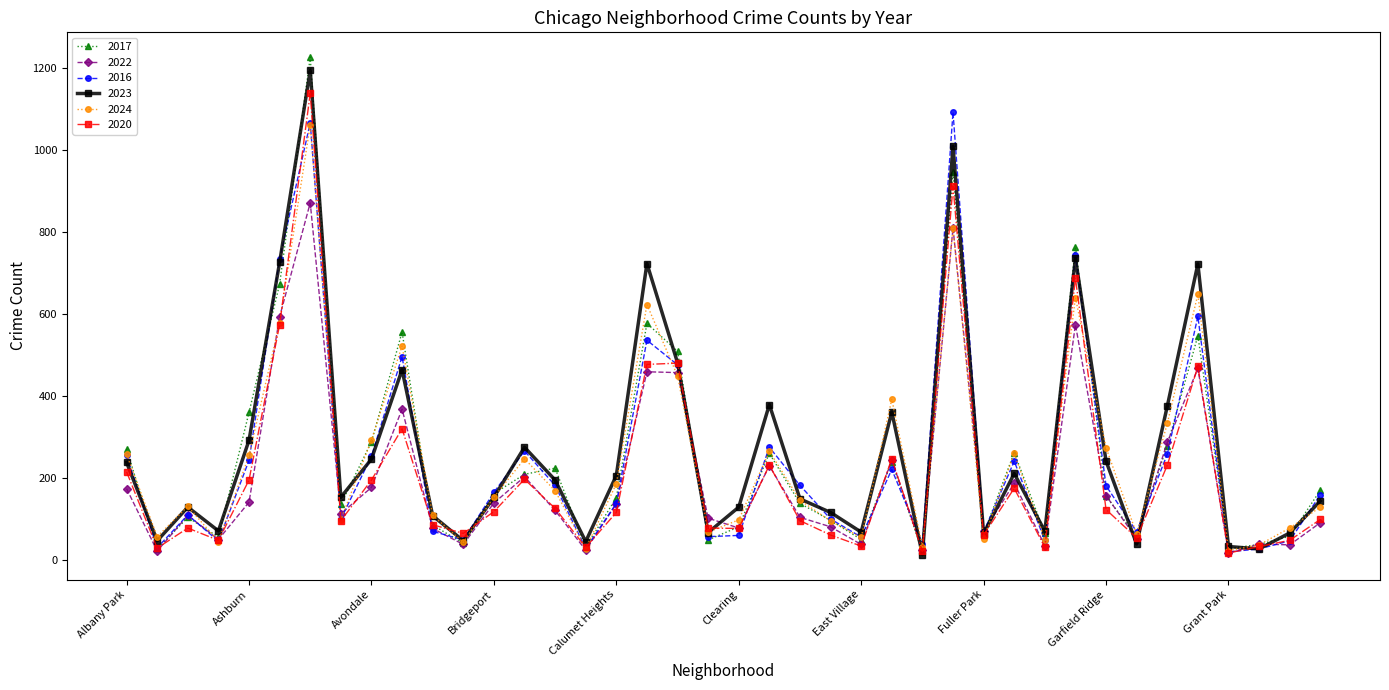

How many lines are shown in the chart?

6